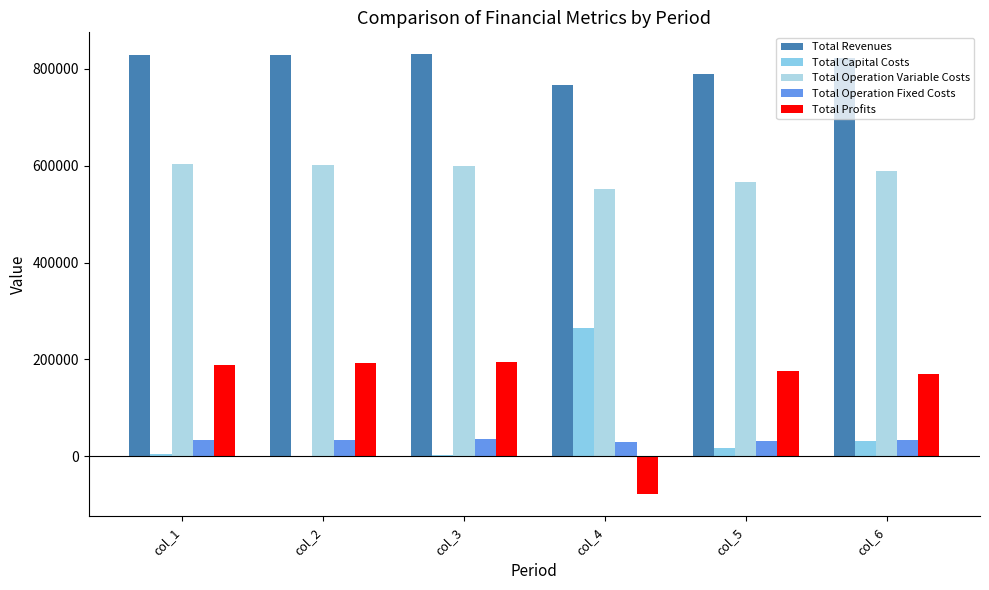

At which category does the chart reach its peak across all series?

col_3